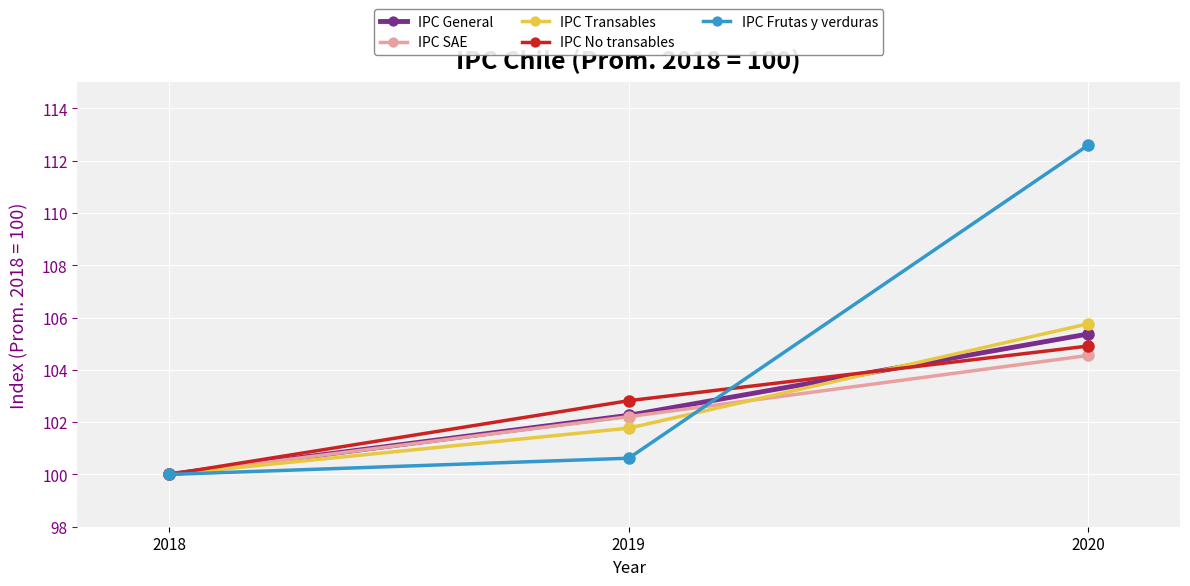

What is the difference between the maximum and minimum values in the IPC No transables series?

4.9